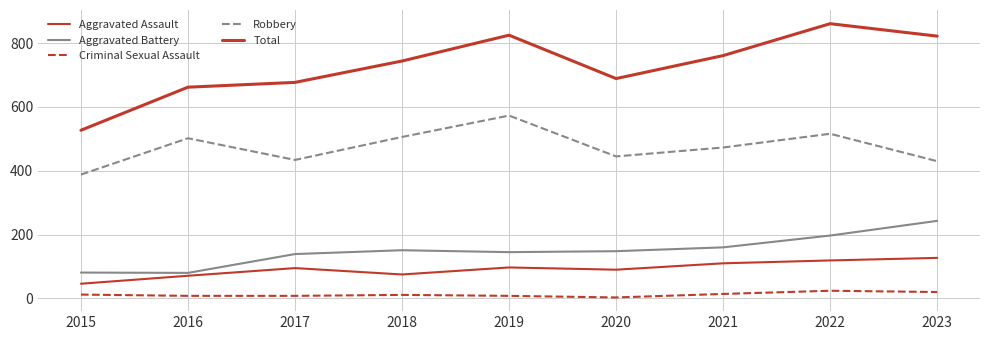

At which category does the chart reach its peak across all series?

2022